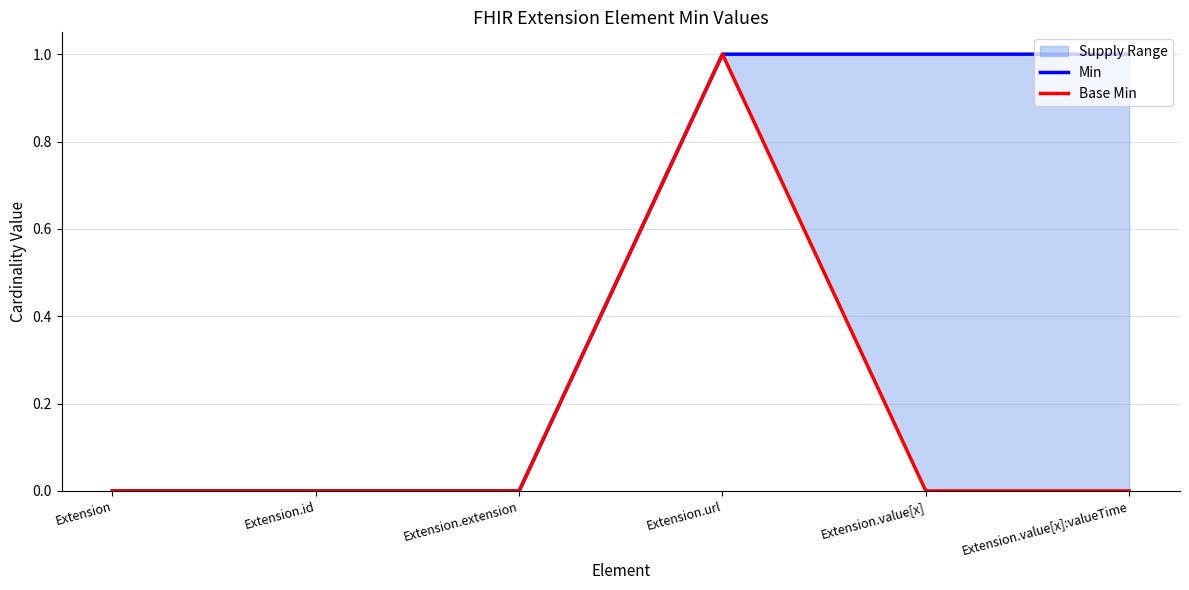

List the series in order of their peak value, lowest first.

Min, Base Min